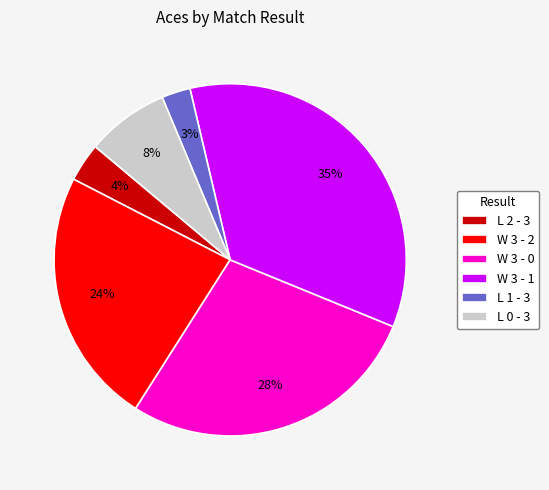

Rank the categories by value from highest to lowest.

W 3 - 1, W 3 - 0, W 3 - 2, L 0 - 3, L 2 - 3, L 1 - 3